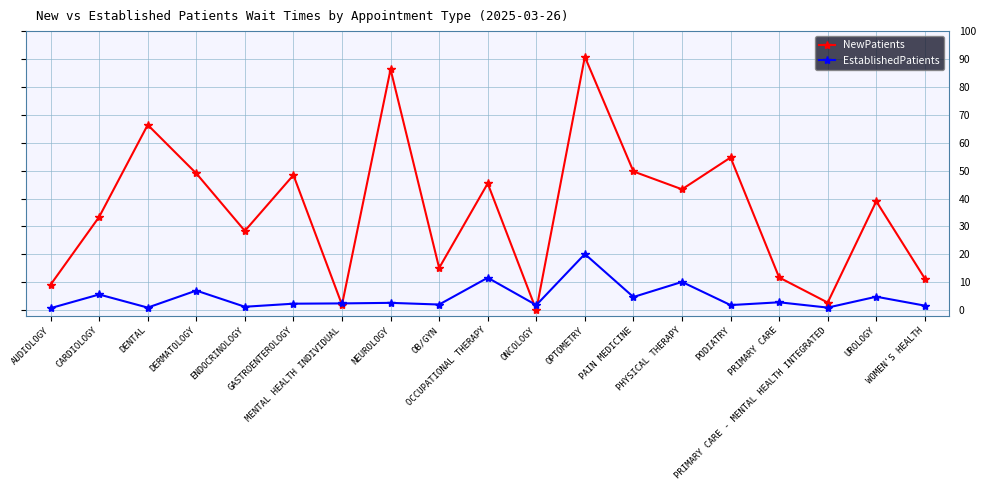

What is the label of the 13th point from the right?

MENTAL HEALTH INDIVIDUAL